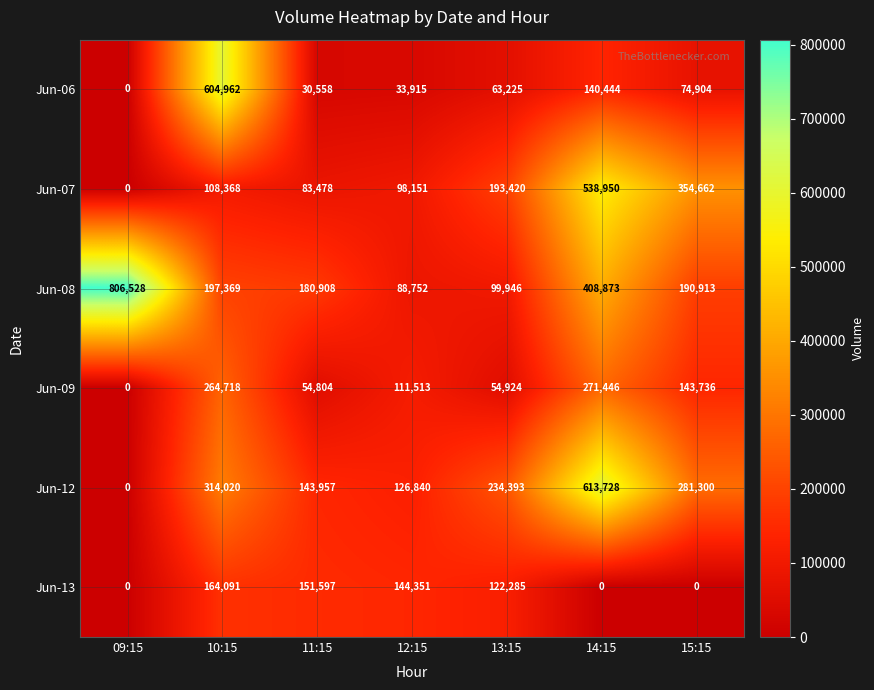

Which series has the largest range (max minus min)?

Jun-08